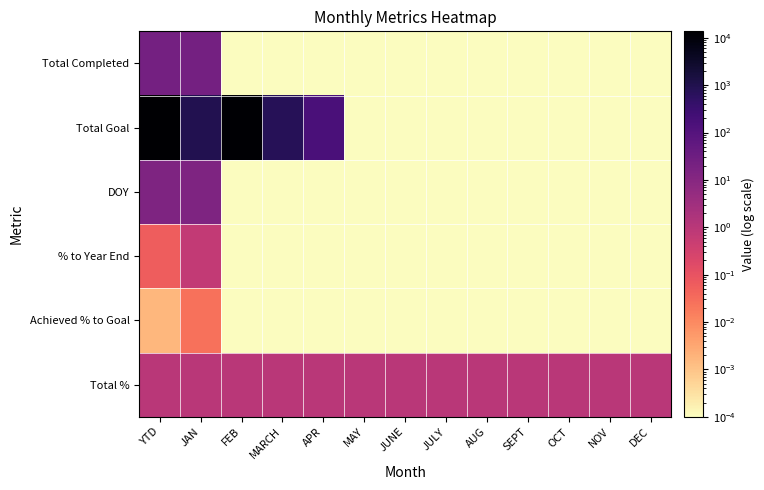

At how many categories does at least one series exceed 5549?

2